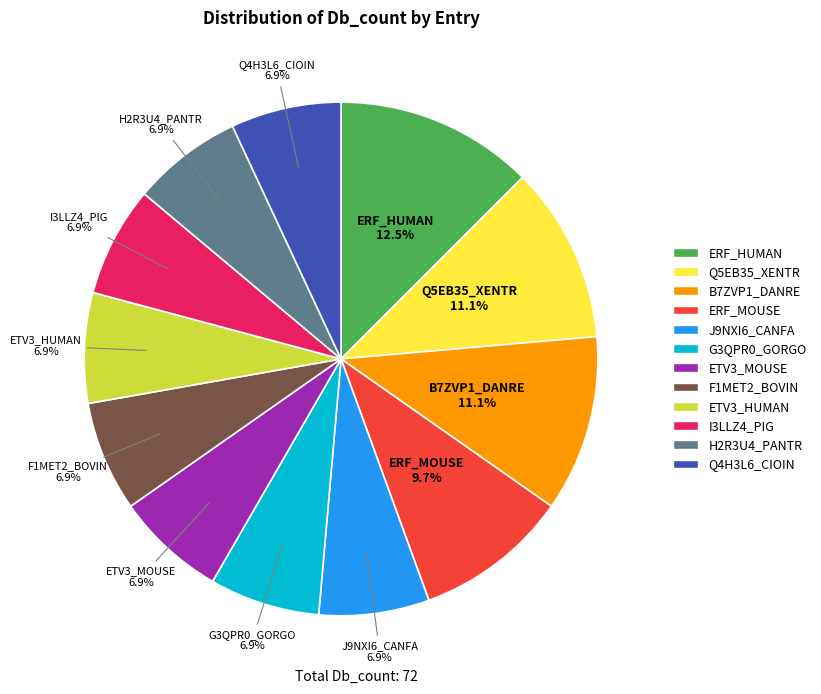

How many segments does this pie chart have?

12